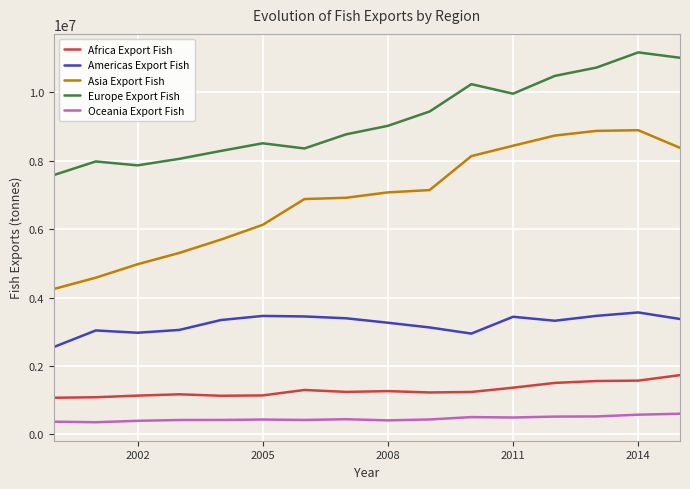

Which series has the largest total across all categories?

Europe Export Fish